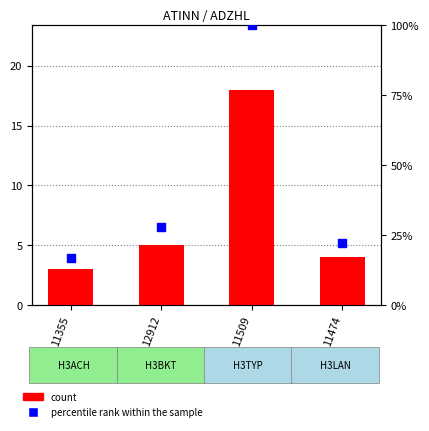

At which category is the sum across all series the highest?

11509